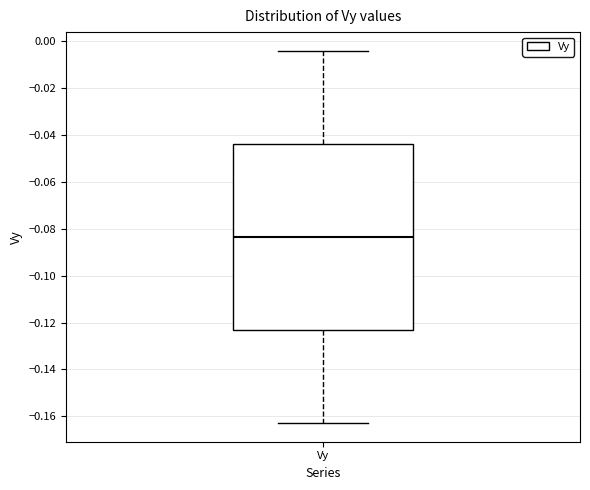

Transcribe this box plot: give where the median line is, the range the box spans, and where the two whiskers end, as read against the y-axis. The values are not printed on the chart, so give them approximately, as read against the axis.

median -0.084, box -0.124 to -0.044, whiskers -0.162 to -0.004